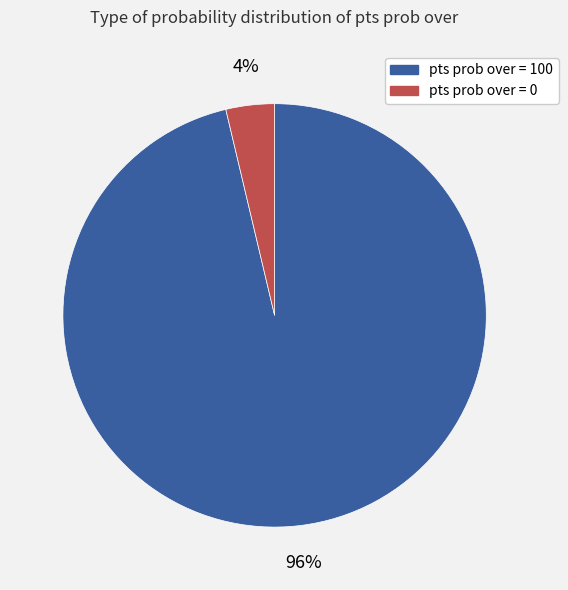

How many segments does this pie chart have?

2